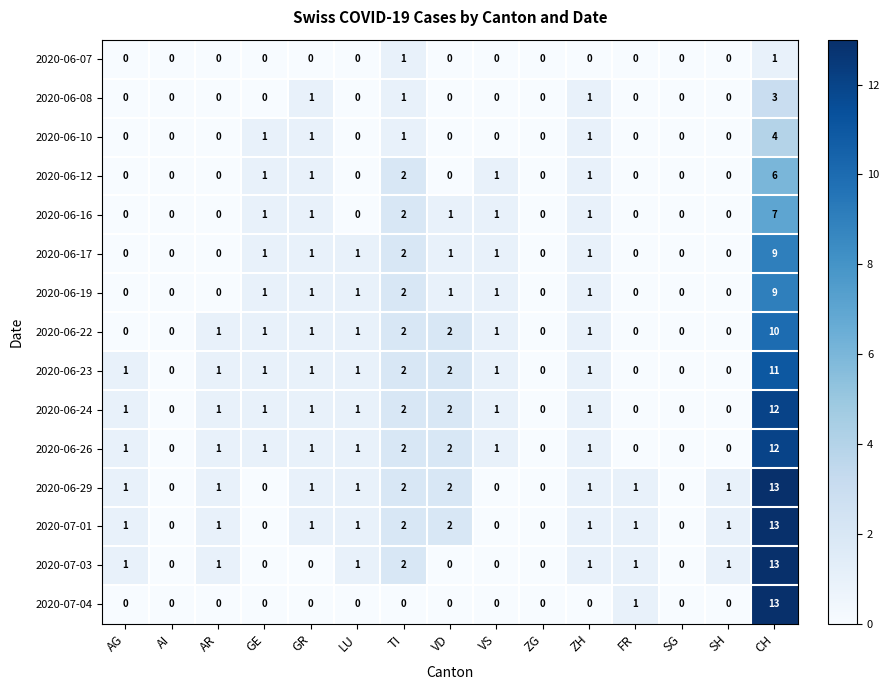

Which label corresponds to the largest value in the chart?

CH